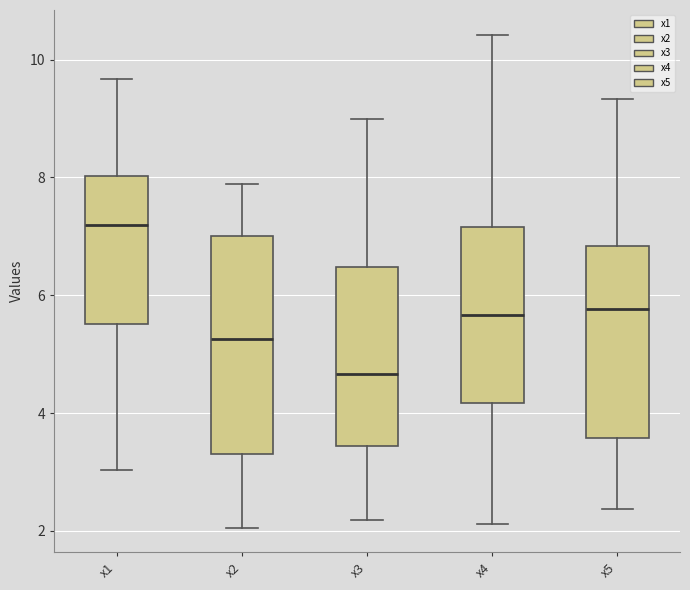

Reading left to right, read every box against the y-axis: the position of its median line, the range the box covers, and the ends of its whiskers. The values are not printed on the chart, so give them approximately, as read against the axis.

x1: median 7.2, box 5.6 to 8.0, whiskers 3.0 to 9.6
x2: median 5.2, box 3.4 to 7.0, whiskers 2.0 to 7.8
x3: median 4.6, box 3.4 to 6.4, whiskers 2.2 to 9.0
x4: median 5.6, box 4.2 to 7.2, whiskers 2.2 to 10.4
x5: median 5.8, box 3.6 to 6.8, whiskers 2.4 to 9.4